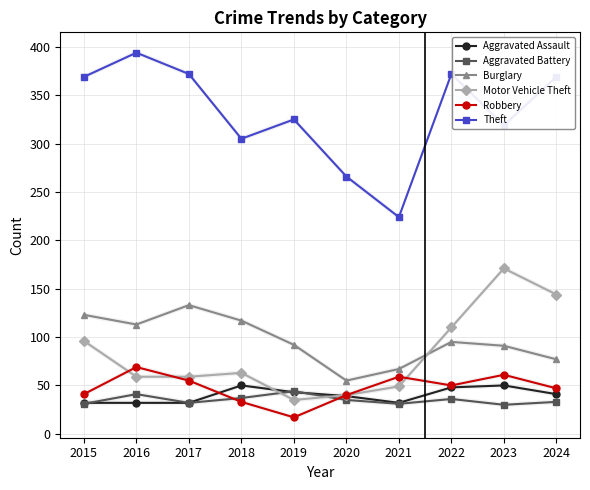

At 2020, list the series in order from smallest to largest.

Aggravated Battery, Aggravated Assault, Motor Vehicle Theft, Robbery, Burglary, Theft